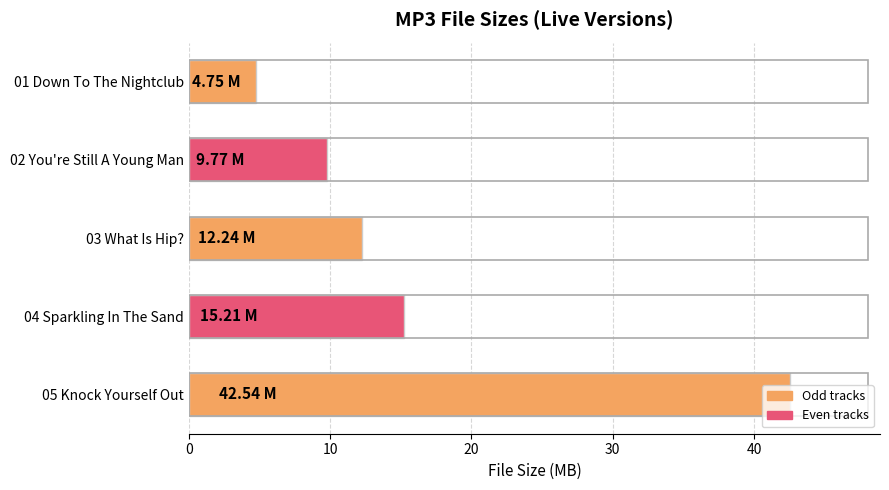

What is the sum of the values at 02 You're Still A Young Man and 04 Sparkling In The Sand?

25.0